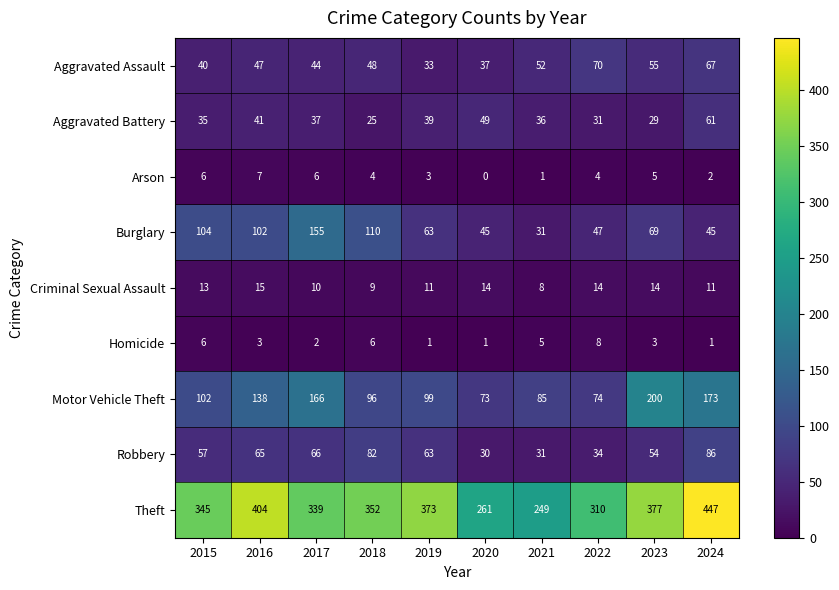

List the series in order of their peak value, highest first.

Theft, Motor Vehicle Theft, Burglary, Robbery, Aggravated Assault, Aggravated Battery, Criminal Sexual Assault, Homicide, Arson